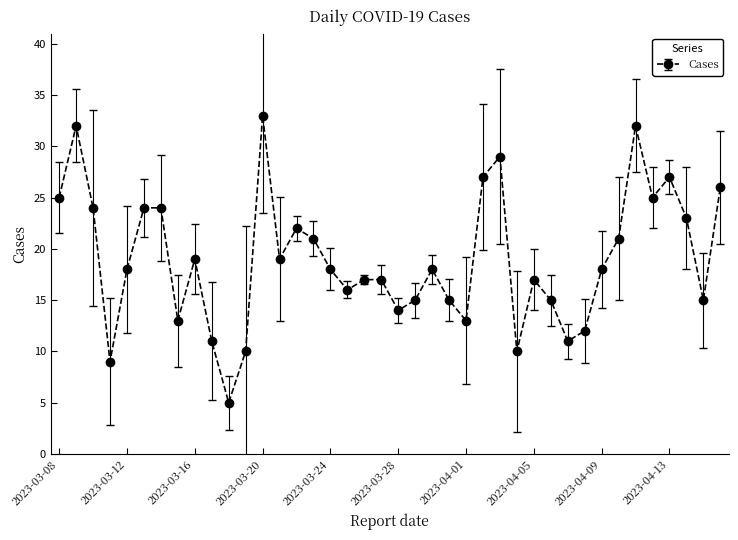

How many interior local valleys (lower than both neighbors) does the data have?

11